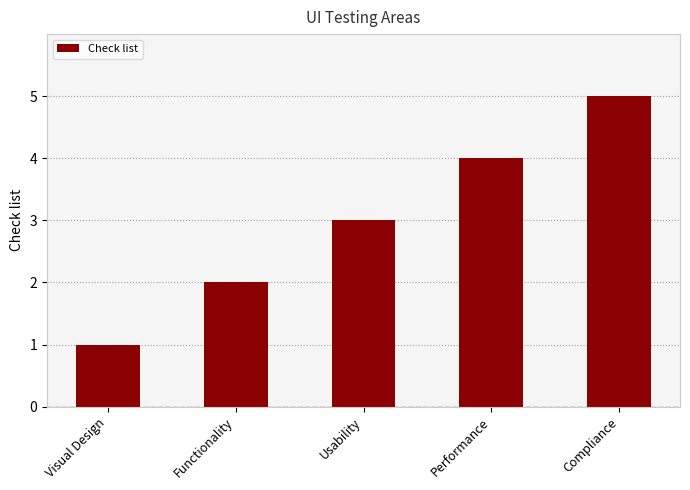

What is the smallest value displayed?

1